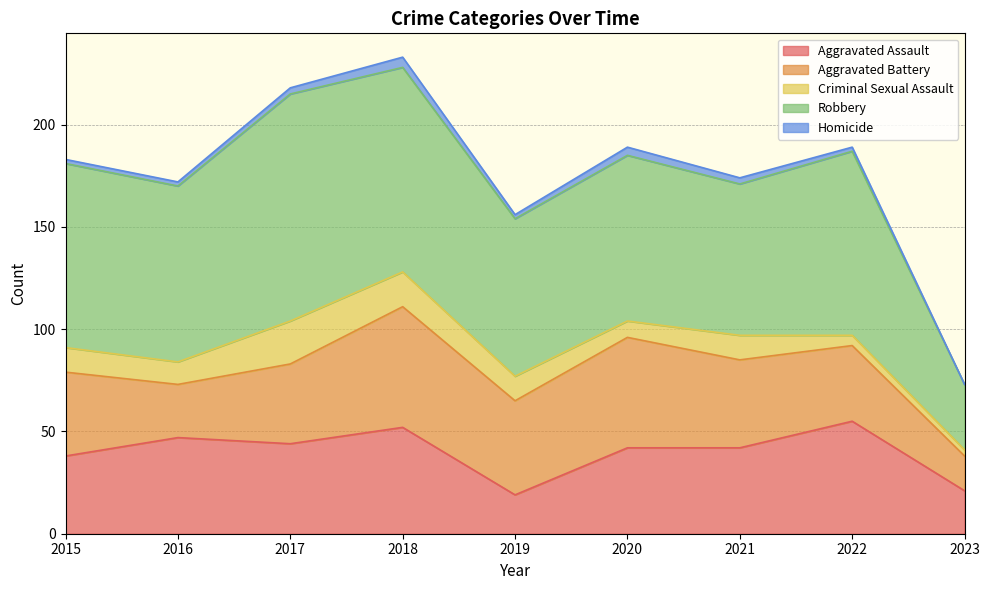

How many series are shown in this chart?

5